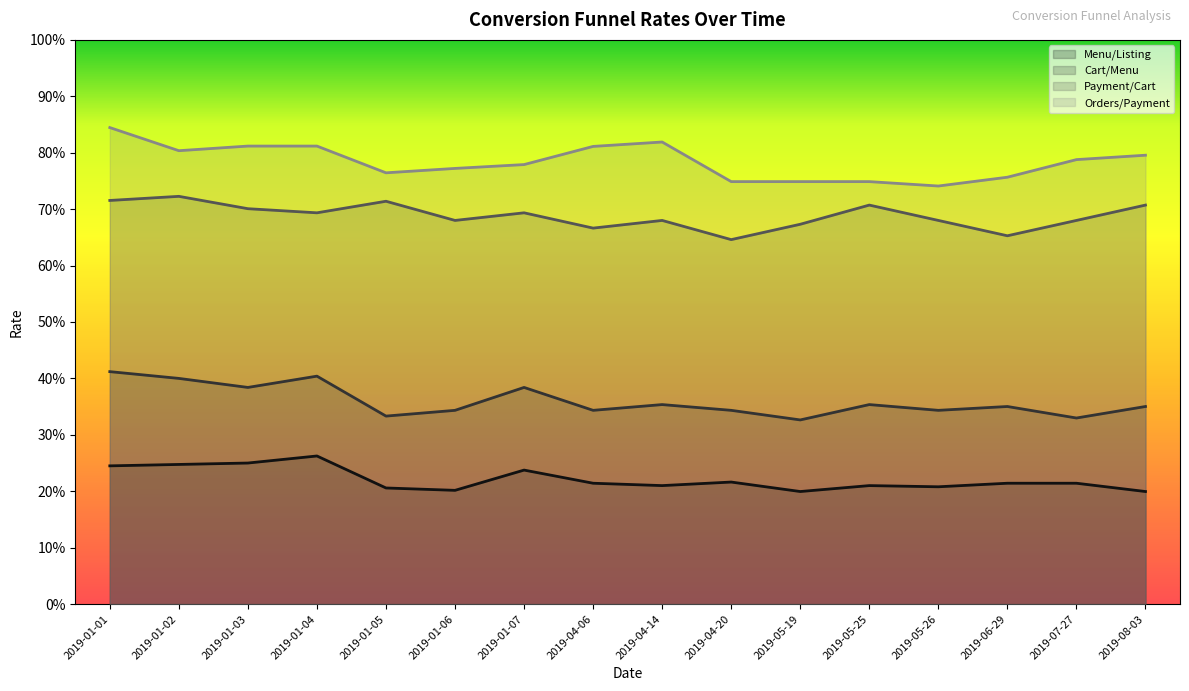

What is the spread (max minus min) of values at 2019-04-14?

0.6